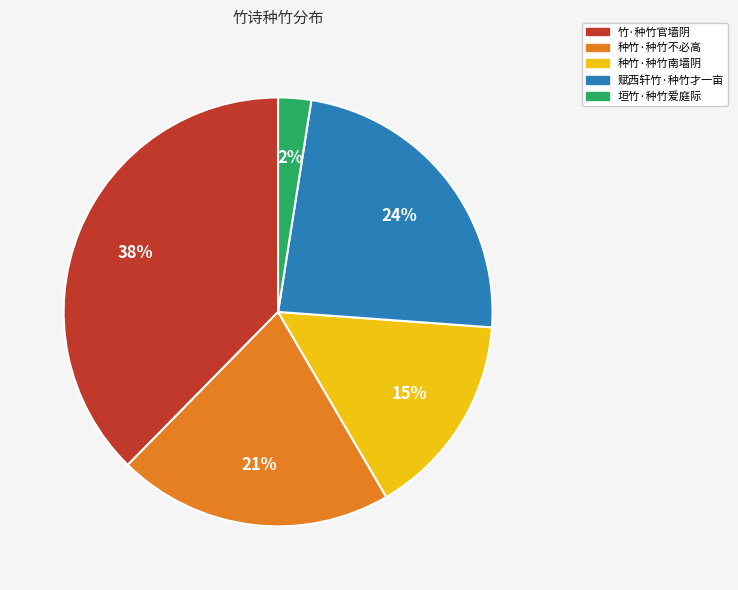

To the nearest percent, what percentage of the pie is 垣竹·种竹爱庭际?

2%